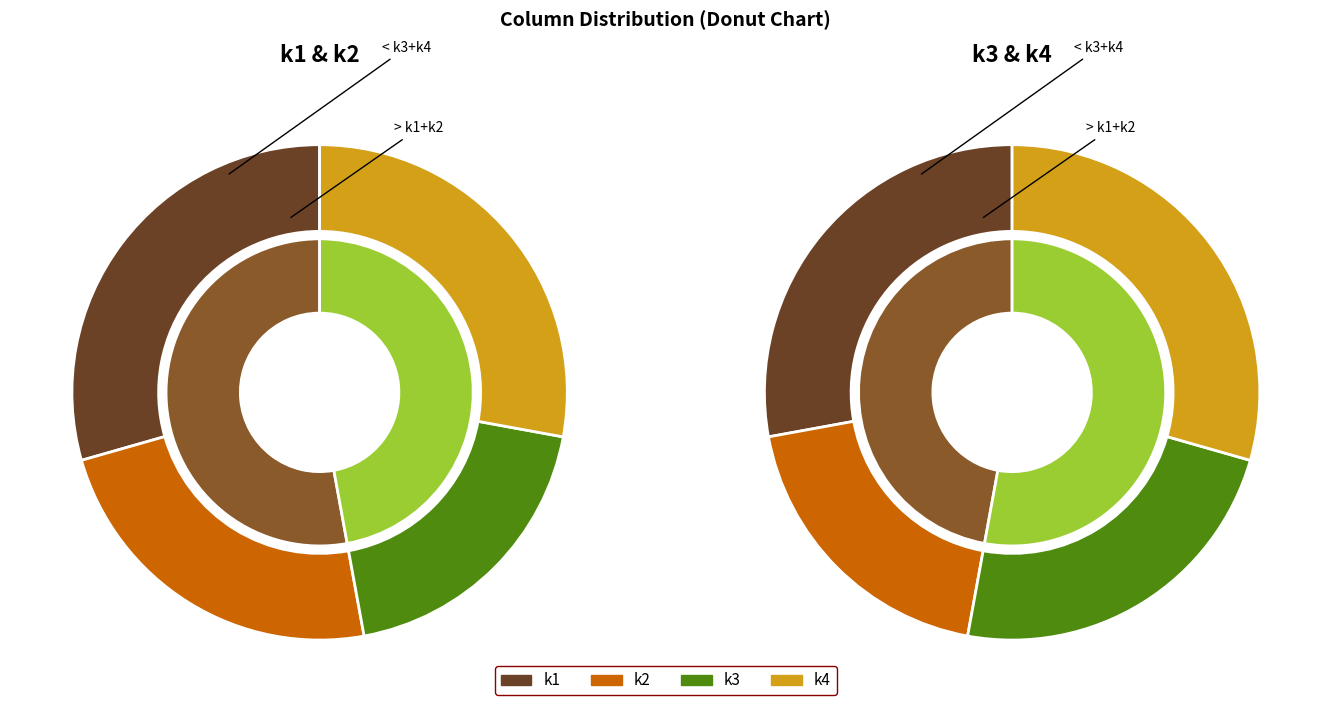

True or false: 36 accounts for 1% of the total.

False